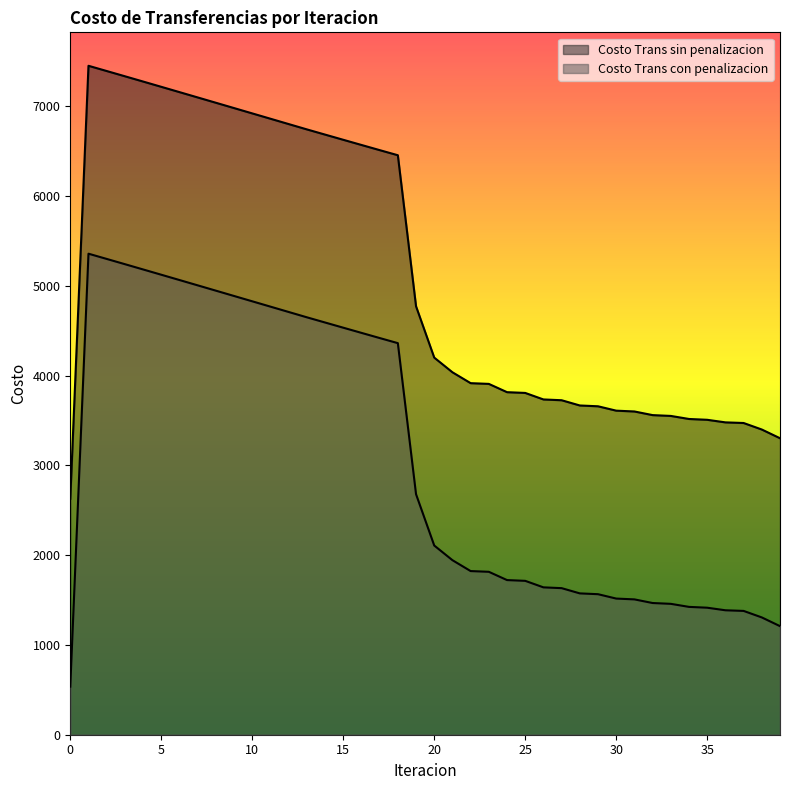

Reading right to left, transcribe all the data shown in this chart.

Costo Trans sin penalizacion: 3302.0	3399.1	3471.6	3478.7	3507.4	3516.5	3550.4	3559.6	3600.1	3609.1	3657.8	3666.8	3725.2	3734.0	3806.5	3815.0	3907.2	3915.4	4036.6	4200.0	4771.4	6453.7	6510.8	6568.3	6625.9	6683.7	6741.6	6801.0	6860.4	6919.7	6979.1	7038.4	7097.6	7156.7	7215.8	7274.7	7333.4	7391.9	7450.1	2628.5
Costo Trans con penalizacion: 1209.2	1306.3	1378.9	1385.9	1414.6	1423.7	1457.7	1466.8	1507.3	1516.3	1565.1	1574.0	1632.5	1641.2	1713.8	1722.2	1814.5	1822.6	1943.8	2107.2	2678.7	4361.0	4418.1	4475.5	4533.1	4590.9	4648.9	4708.2	4767.6	4826.9	4886.3	4945.6	5004.8	5064.0	5123.0	5181.9	5240.6	5299.1	5357.3	535.7